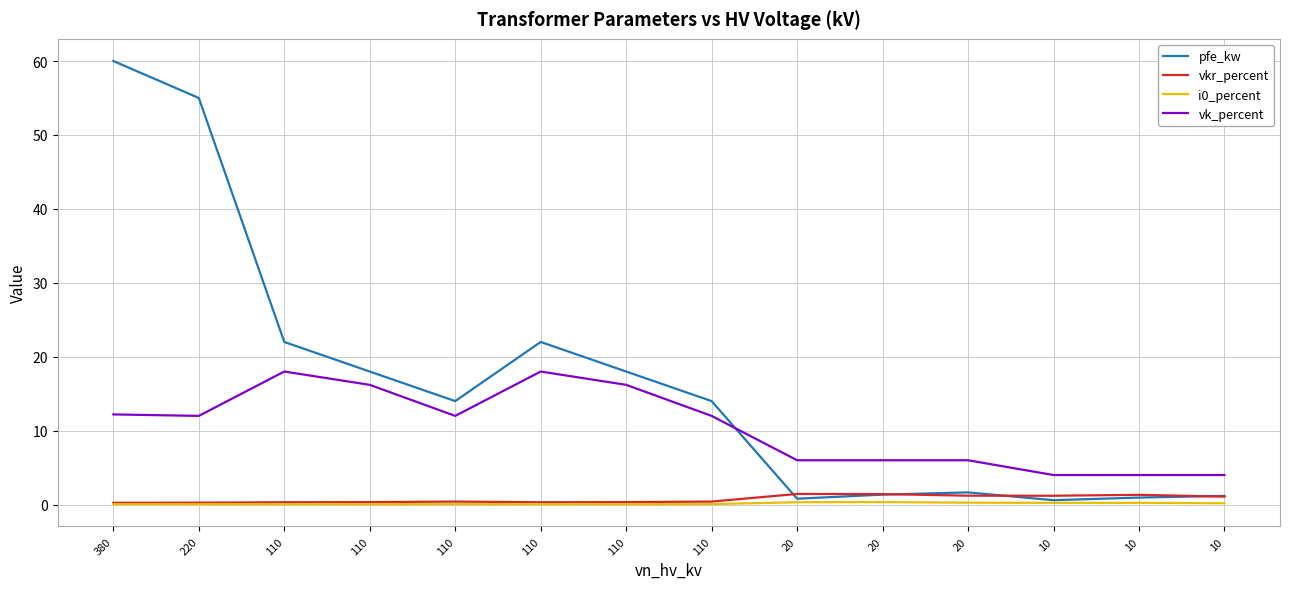

In pfe_kw, how many points are higher than both neighbors (excluding endpoints)?

2